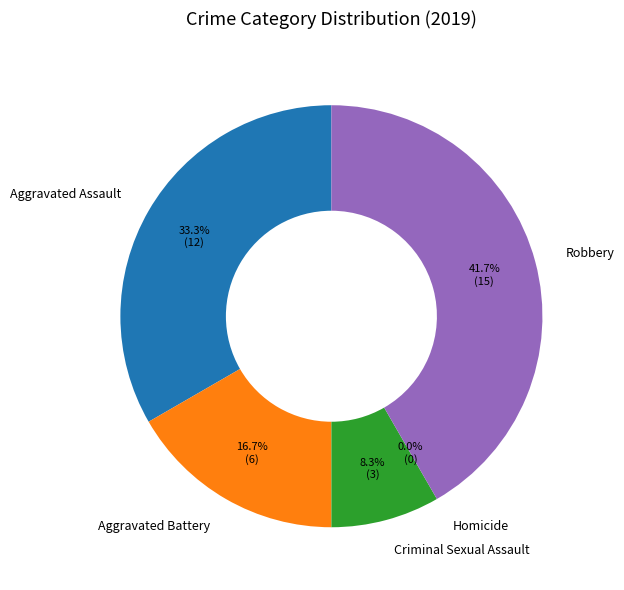

To the nearest percent, what is the combined percentage of Robbery and Homicide?

42%